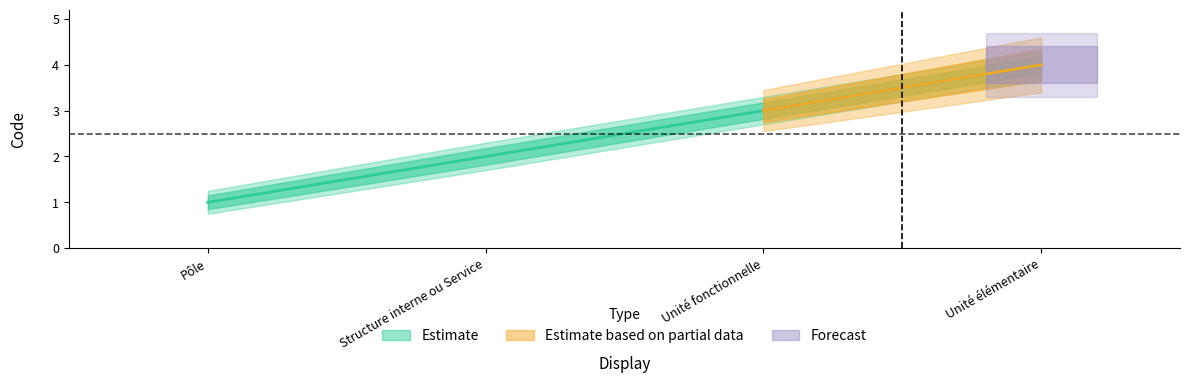

Approximately how many times larger is the value at Unité élémentaire compared to Pôle?

4.0